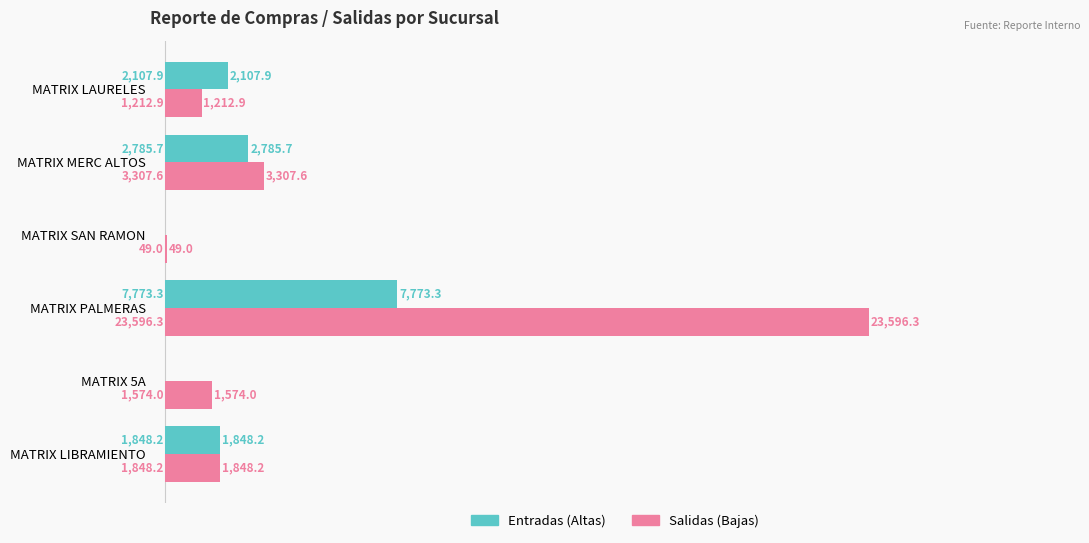

Between MATRIX LIBRAMIENTO and MATRIX LAURELES, which series saw the biggest shift?

Salidas (Bajas)